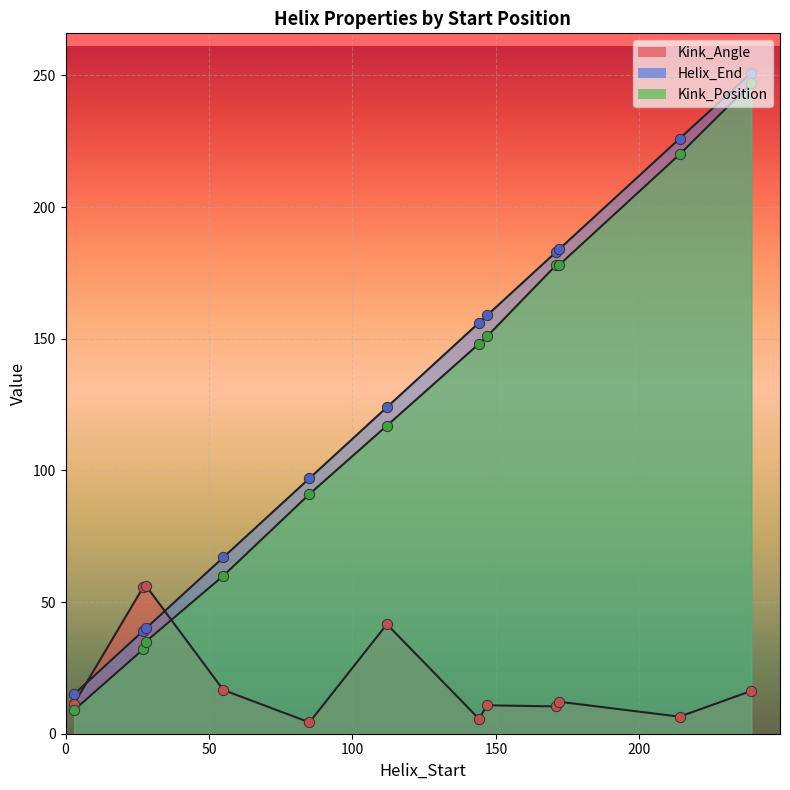

At which category is the sum across all series the highest?

239